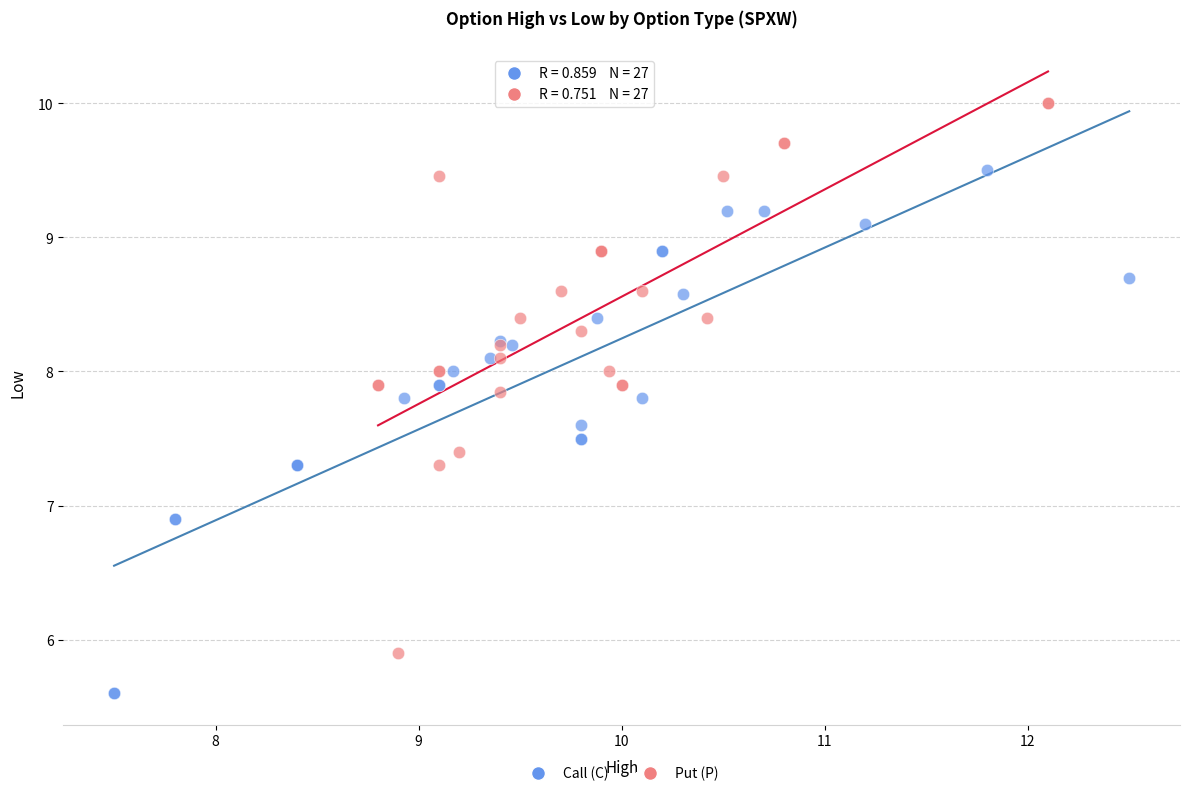

Which series contains the highest Y value?

Put (P)